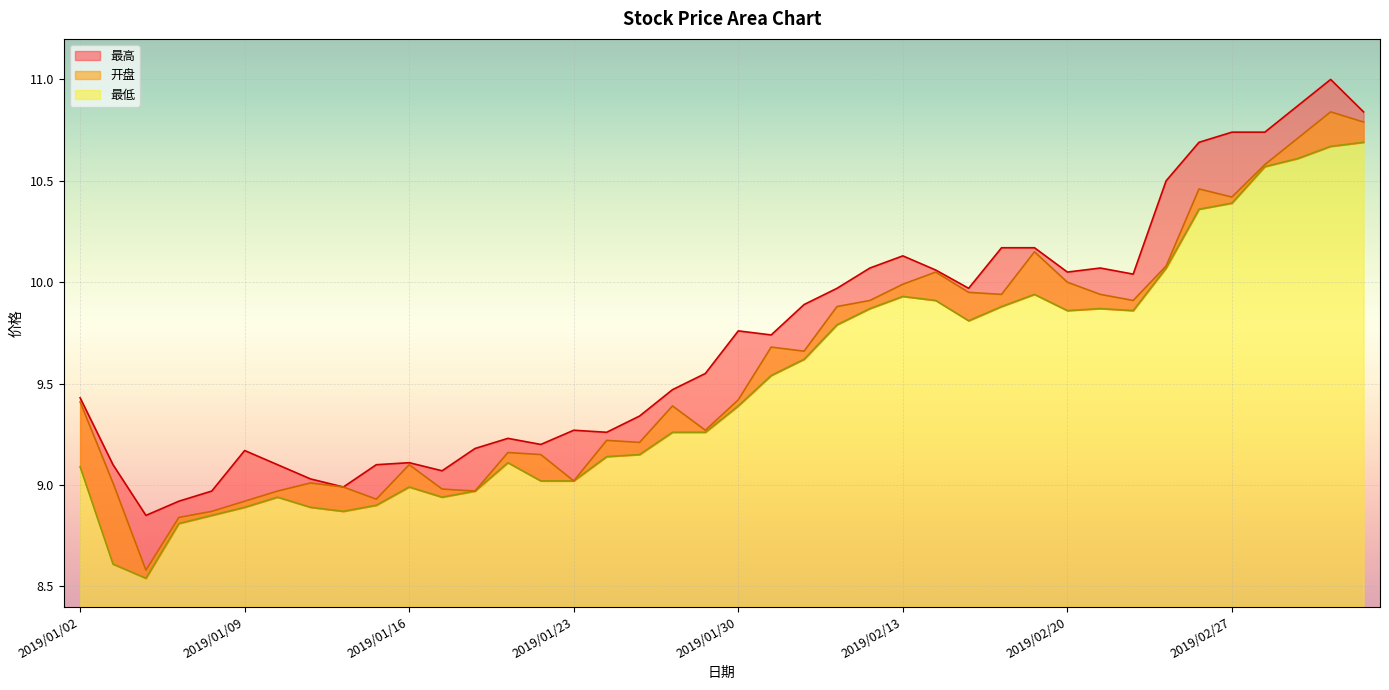

True or false: 最高 has more than 2 interior local peaks.

True